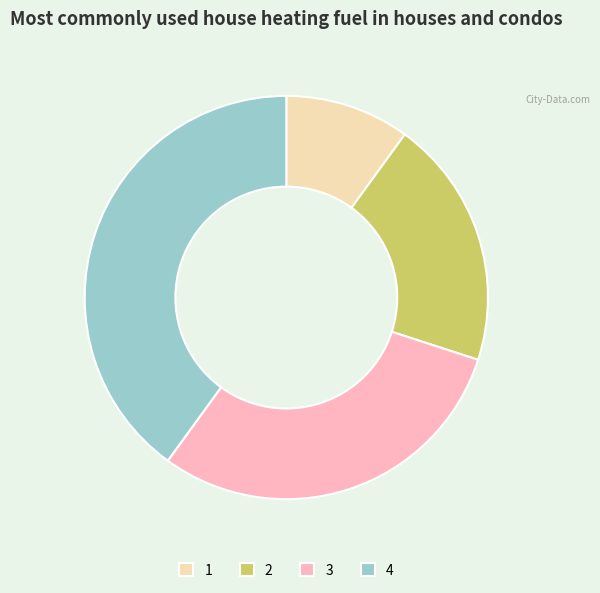

How many segments does this pie chart have?

4